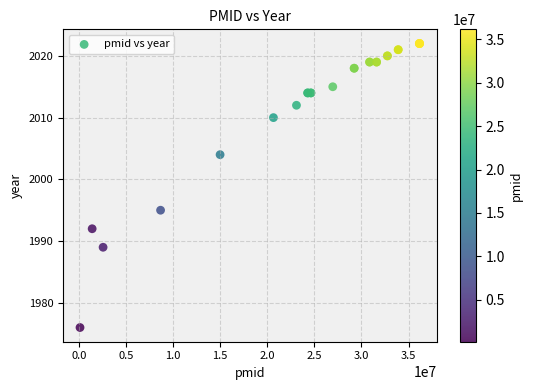

What Y value in the scatter plot is closest to 1999?

1995